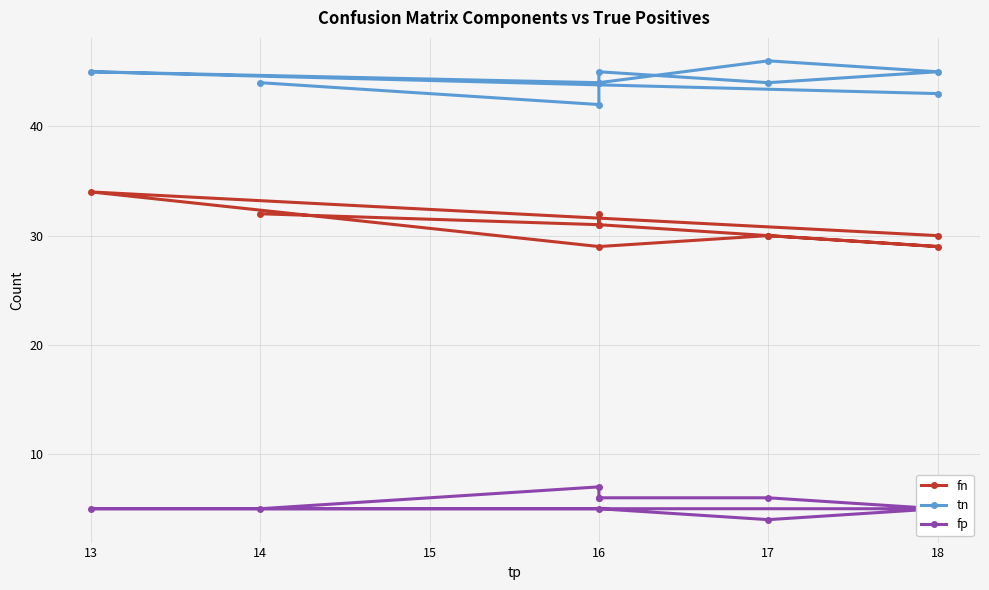

Reading right to left, what are all the values shown in this chart?

fn: 30	34	29	30	29	30	31	32	31	32
tn: 43	45	44	46	45	44	45	44	42	44
fp: 5	5	5	4	5	6	6	6	7	5